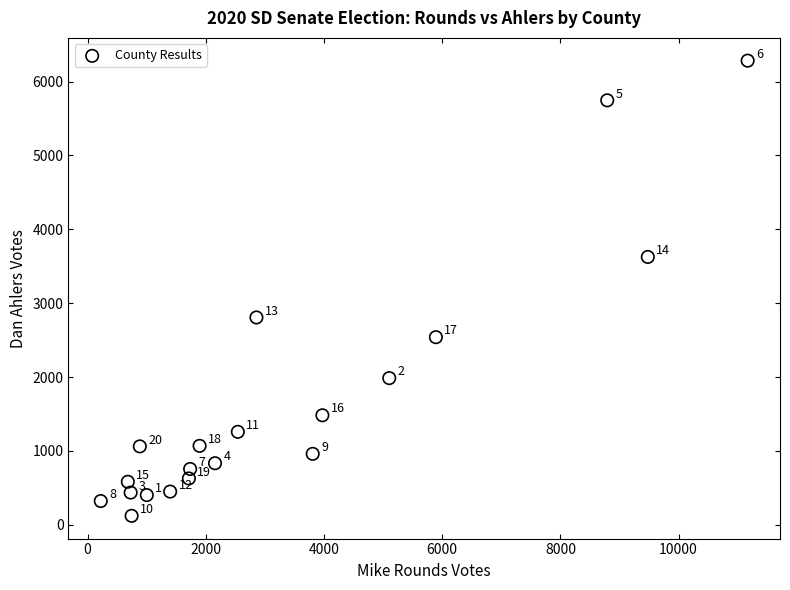

What Y value in the scatter plot is closest to 3202?

2807